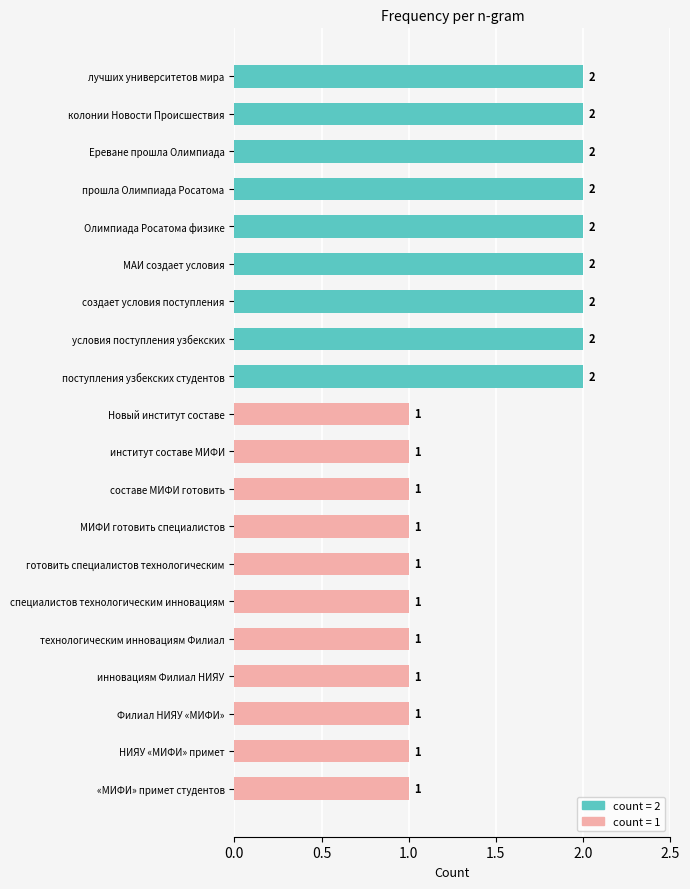

Count the values in the range 1 to 2.

20